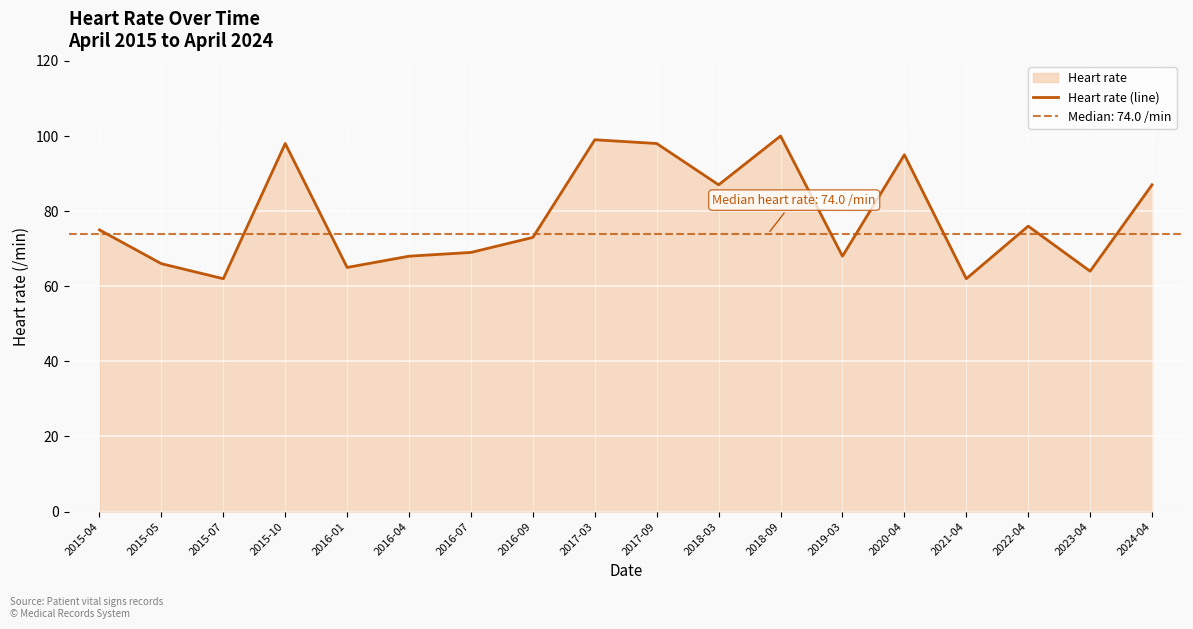

Where does the data first go above 75?

2015-10